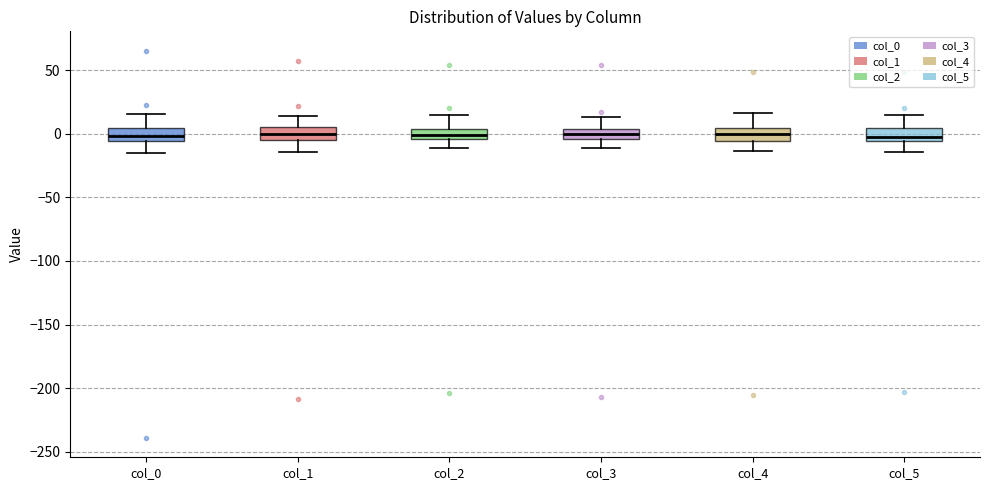

Where does the median line of the box for col_1 sit on the y-axis? The values are not printed on the chart, so give them approximately, as read against the axis.

0